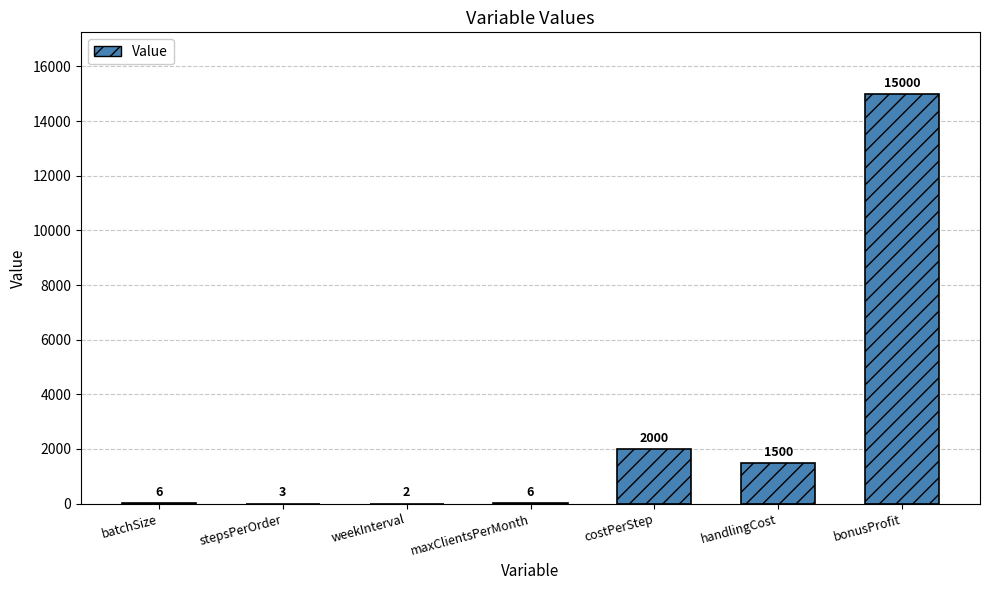

Between weekInterval and costPerStep, which is larger?

costPerStep